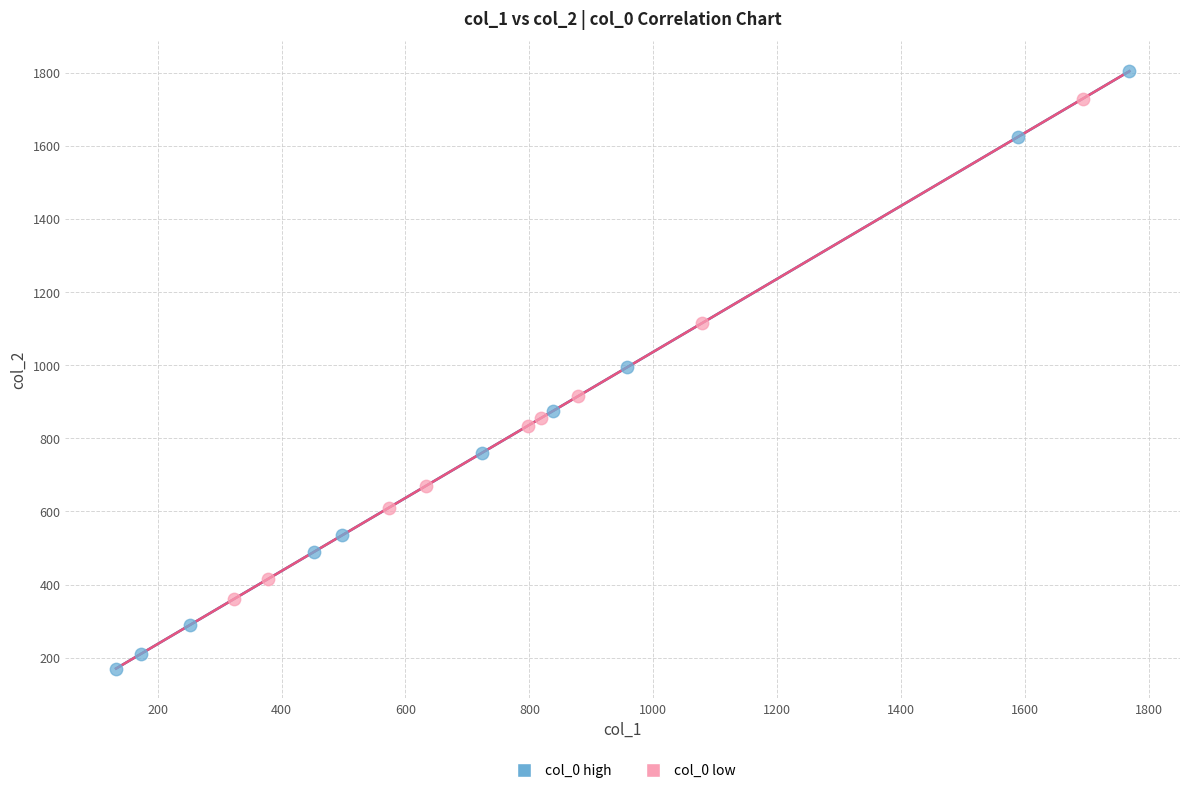

Which series contains the lowest Y value?

col_0 high